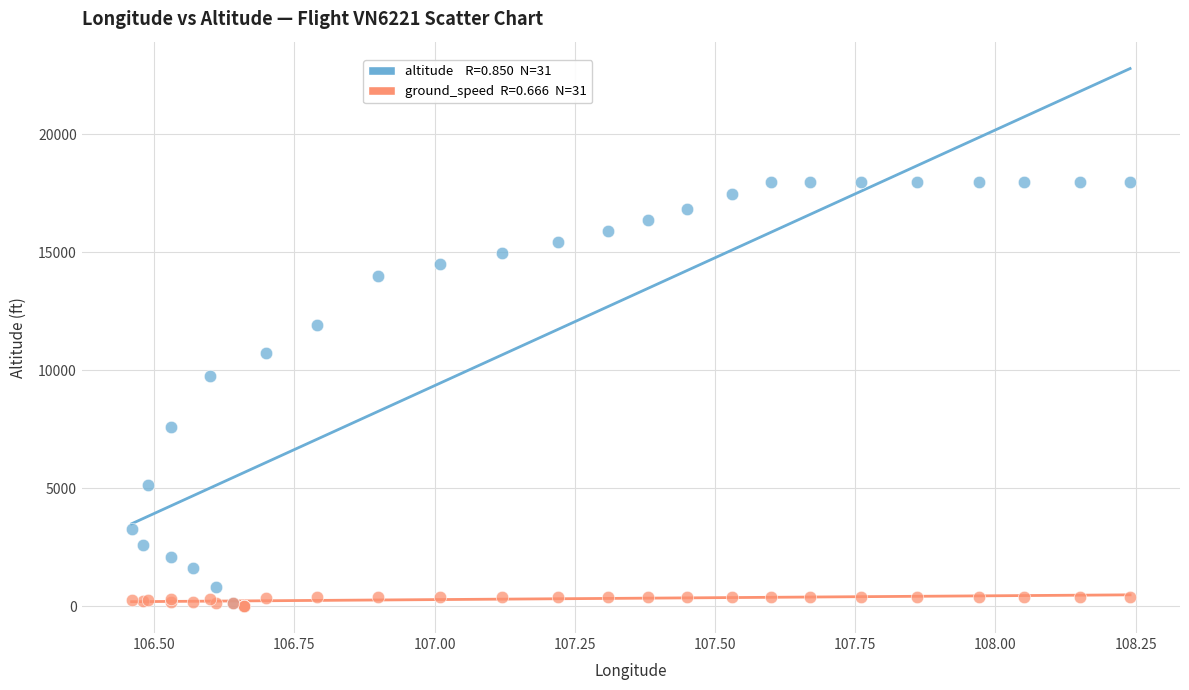

Across all series, what Y value is closest to 9000?

9775